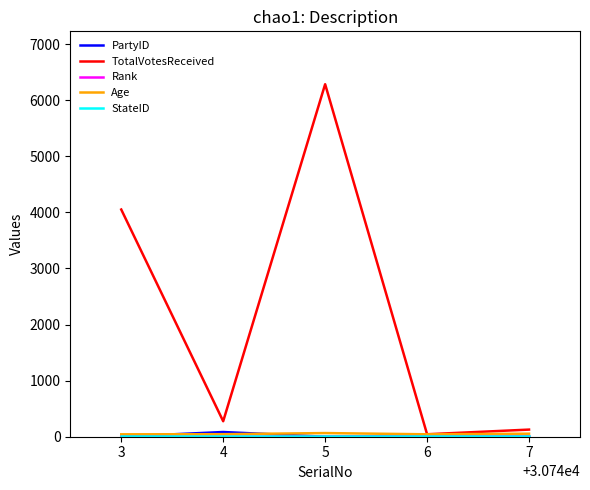

Which series has the largest range (max minus min)?

TotalVotesReceived